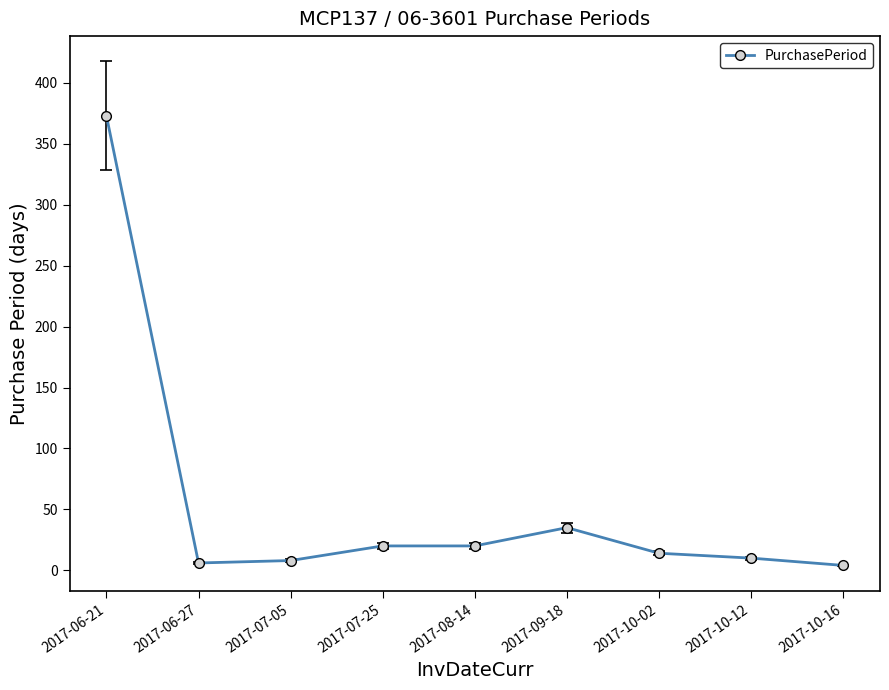

Reading left to right, list all the values displayed in this chart.

2017-06-21=373	2017-06-27=6	2017-07-05=8	2017-07-25=20	2017-08-14=20	2017-09-18=35	2017-10-02=14	2017-10-12=10	2017-10-16=4